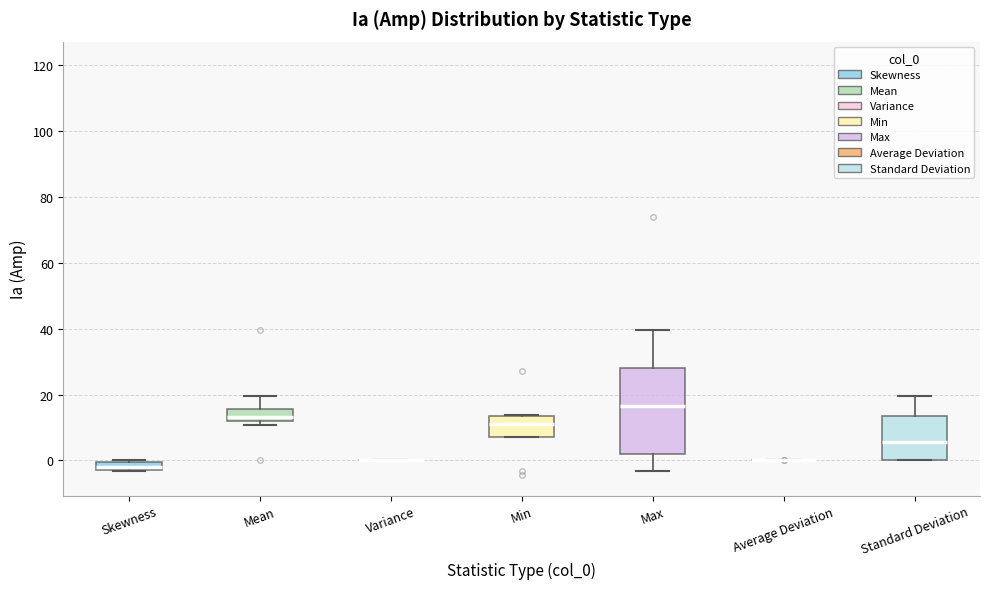

Comparing the boxes themselves (not the whiskers), which one is the tallest?

Max